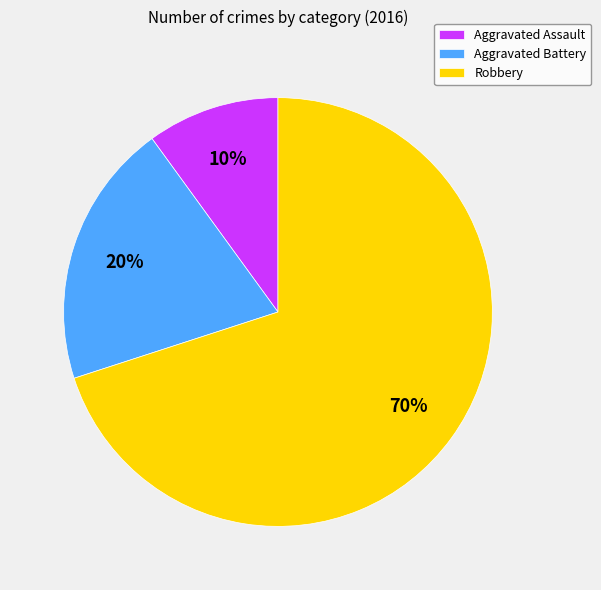

Which category has the smallest portion of the pie?

Aggravated Assault